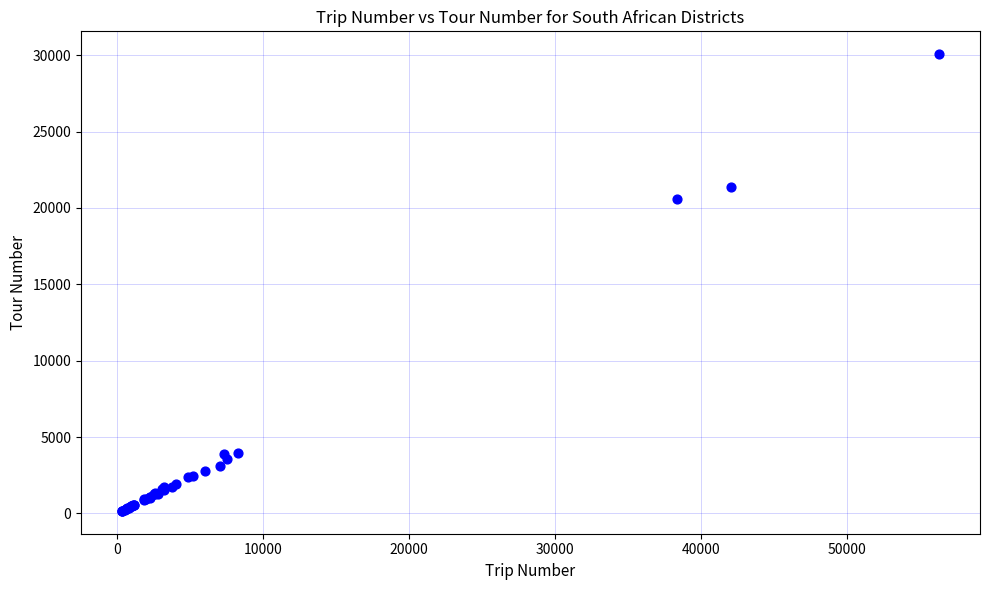

What Y value in the scatter plot is closest to 15114?

20583